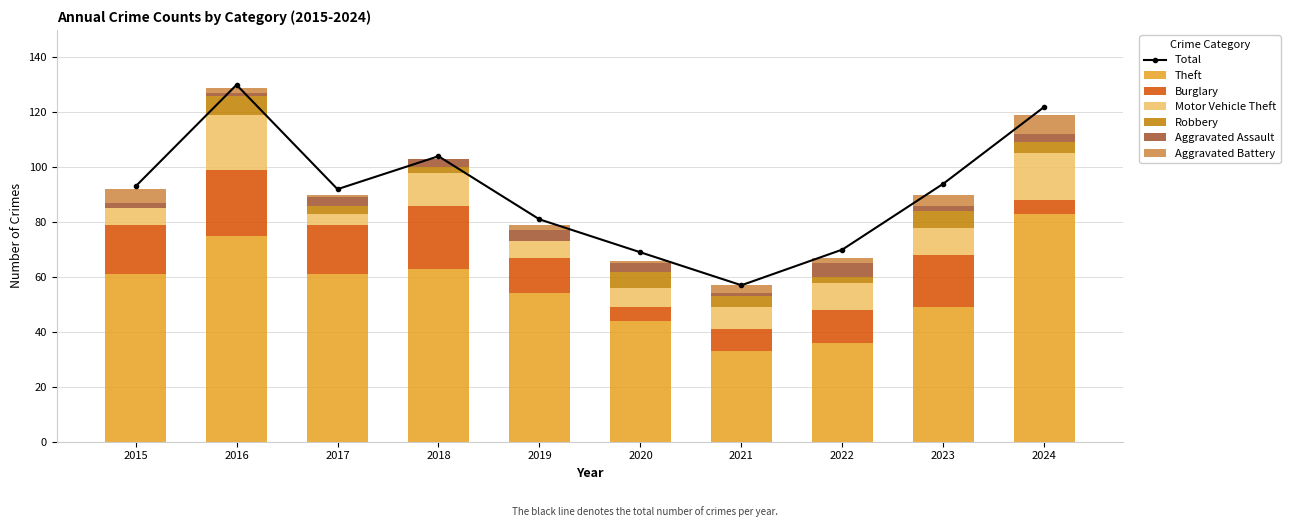

How many bars are there in each group?

6